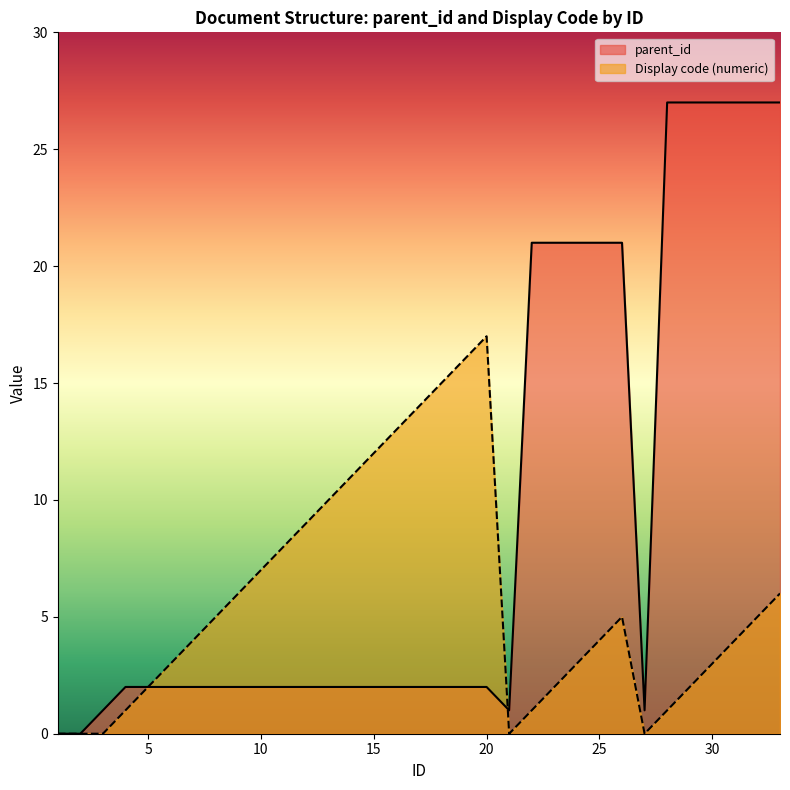

At which label is display_code_numeric closest to 8?

11